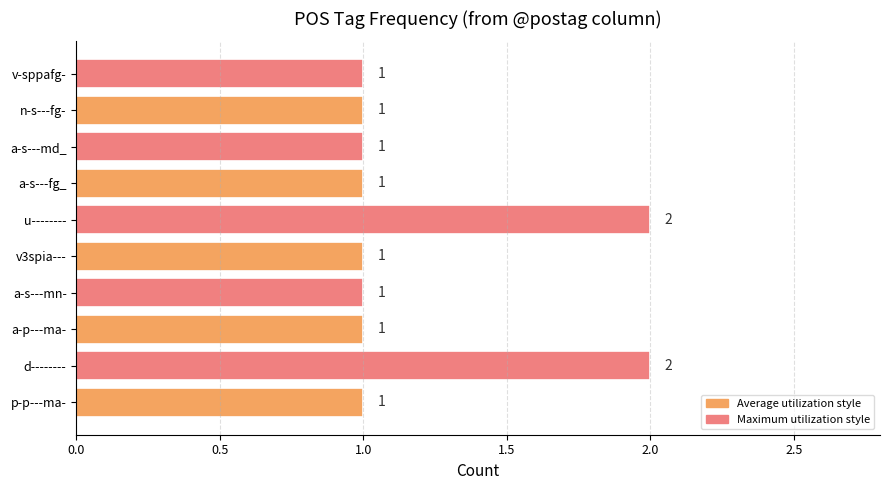

Does the chart contain stacked bars?

No